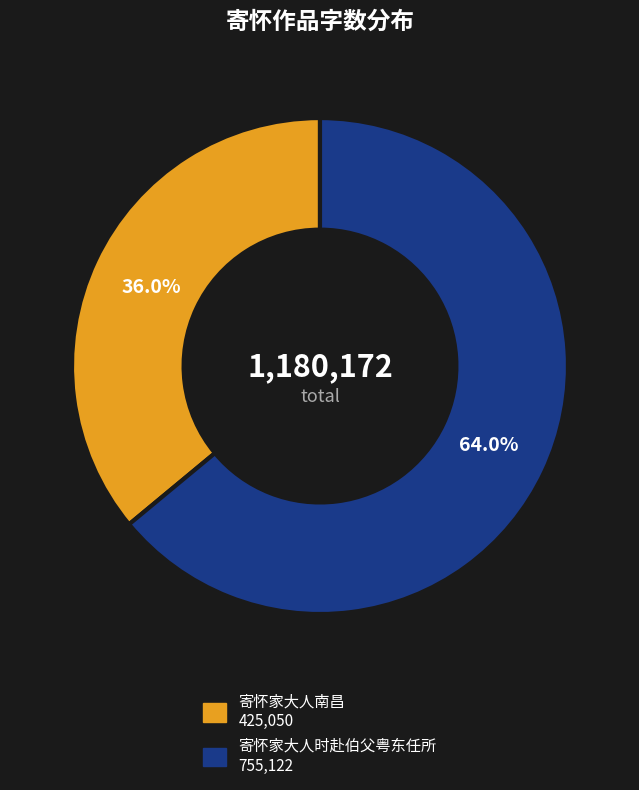

What is the largest slice in the pie chart?

寄怀家大人时赴伯父粤东任所